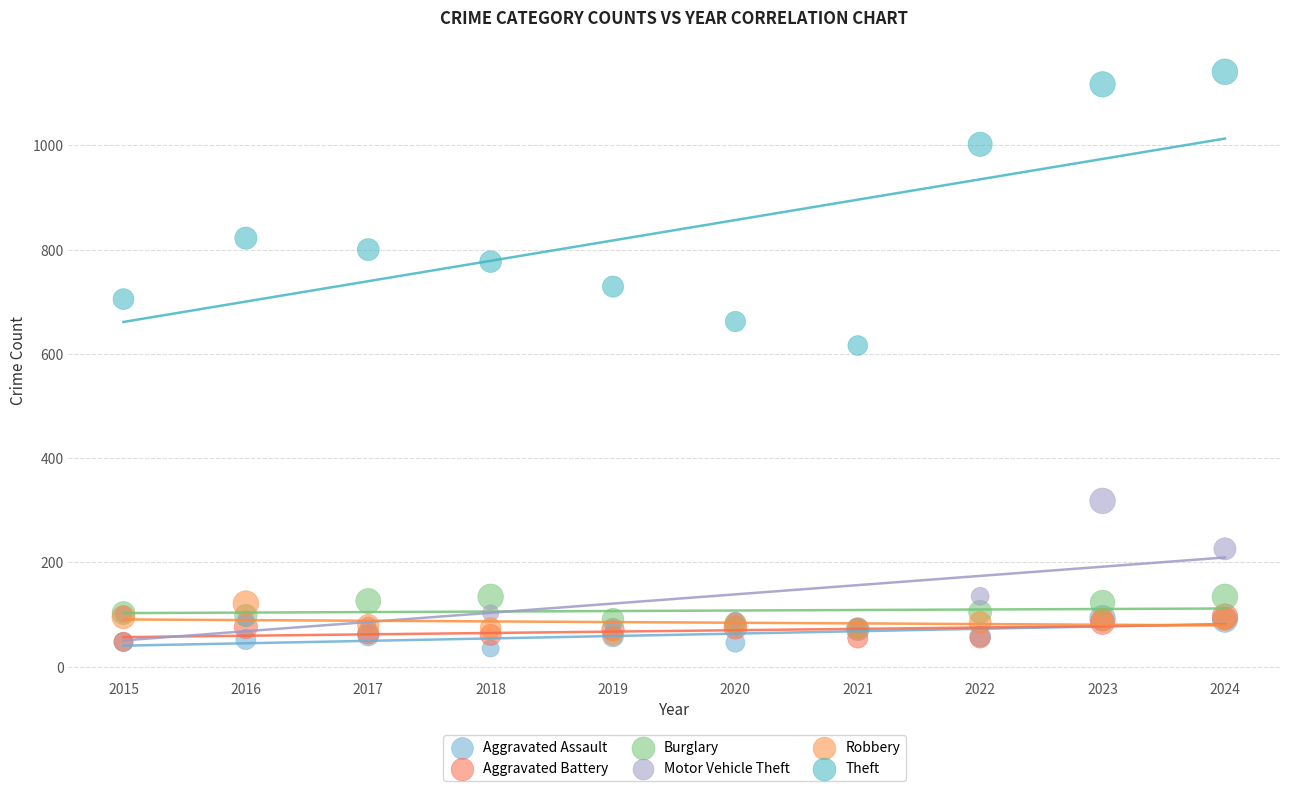

In the Theft series, what Y value is closest to 878?

822